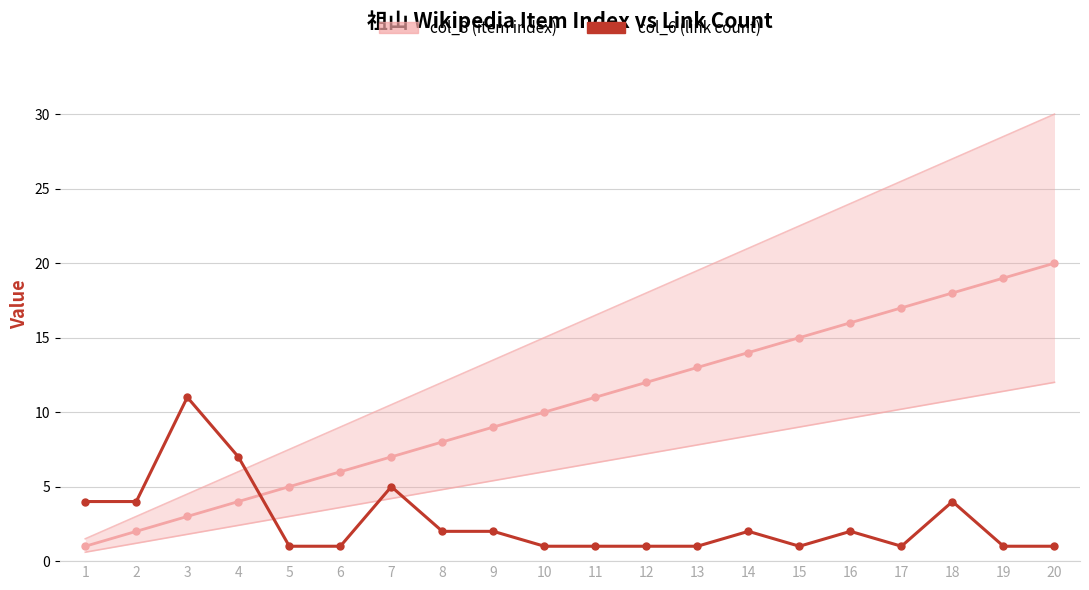

What are all the series names shown in the legend?

col_3 (item index), col_6 (link count)